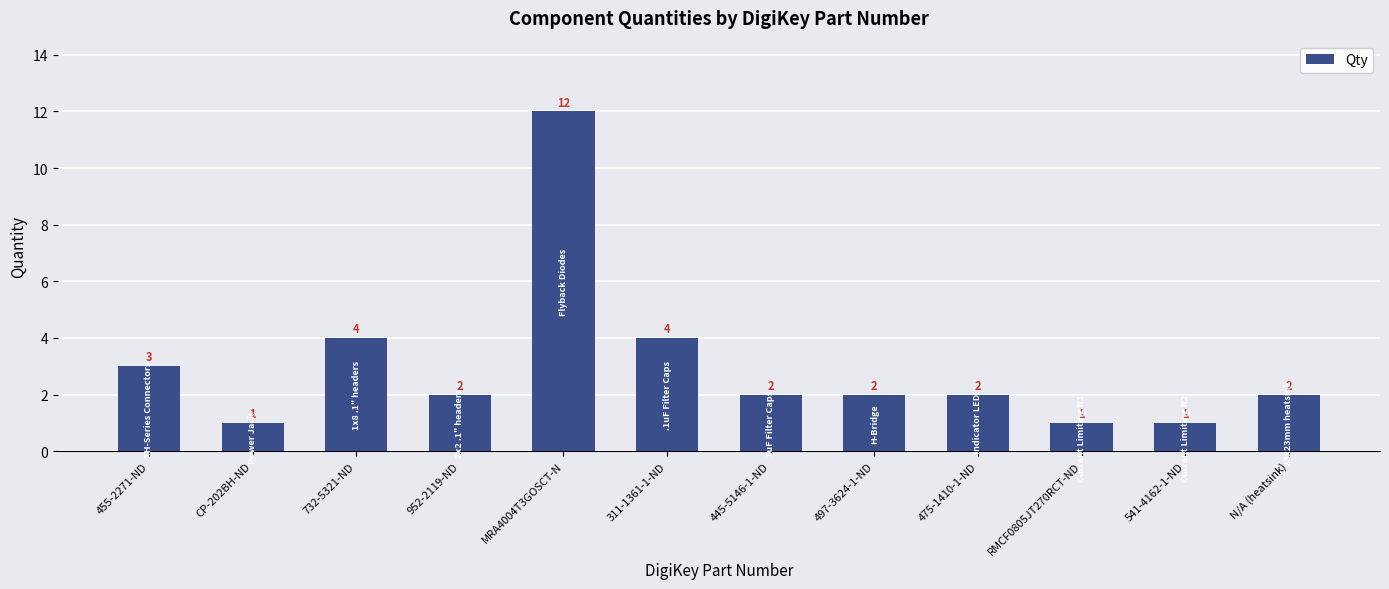

True or false: the data shows 2 at 475-1410-1-ND.

True